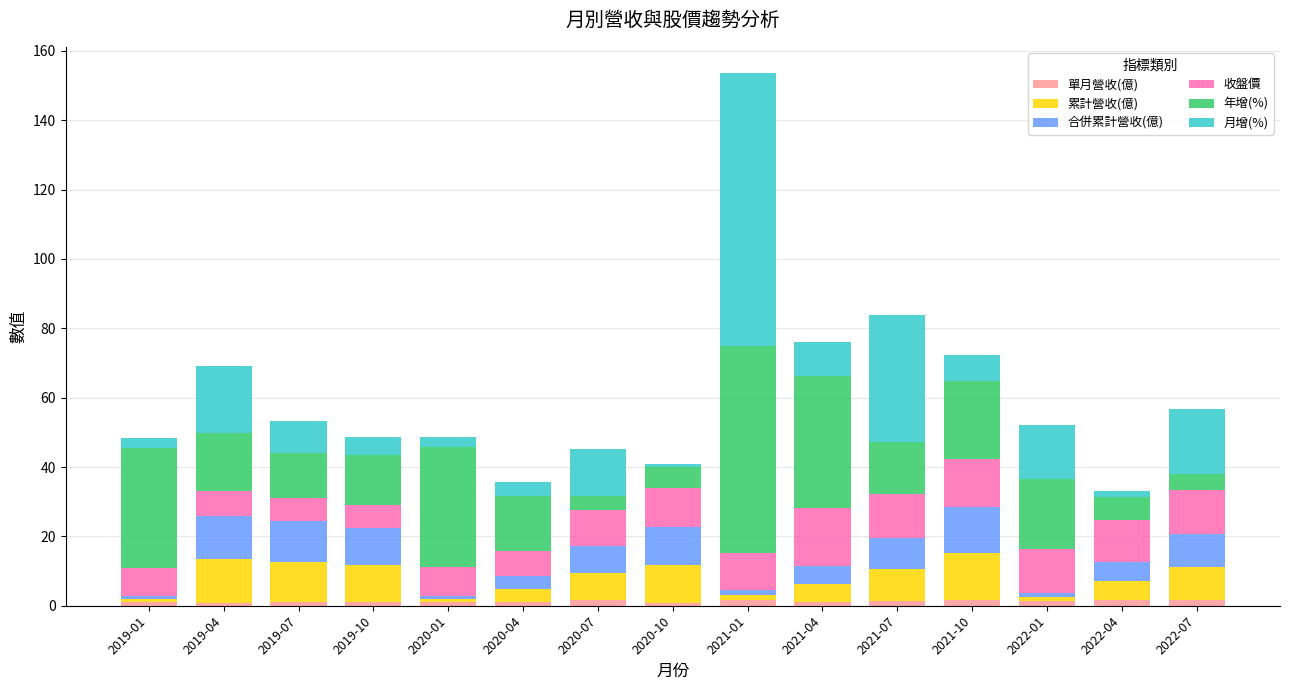

At which category is the sum across all series the highest?

2021-01